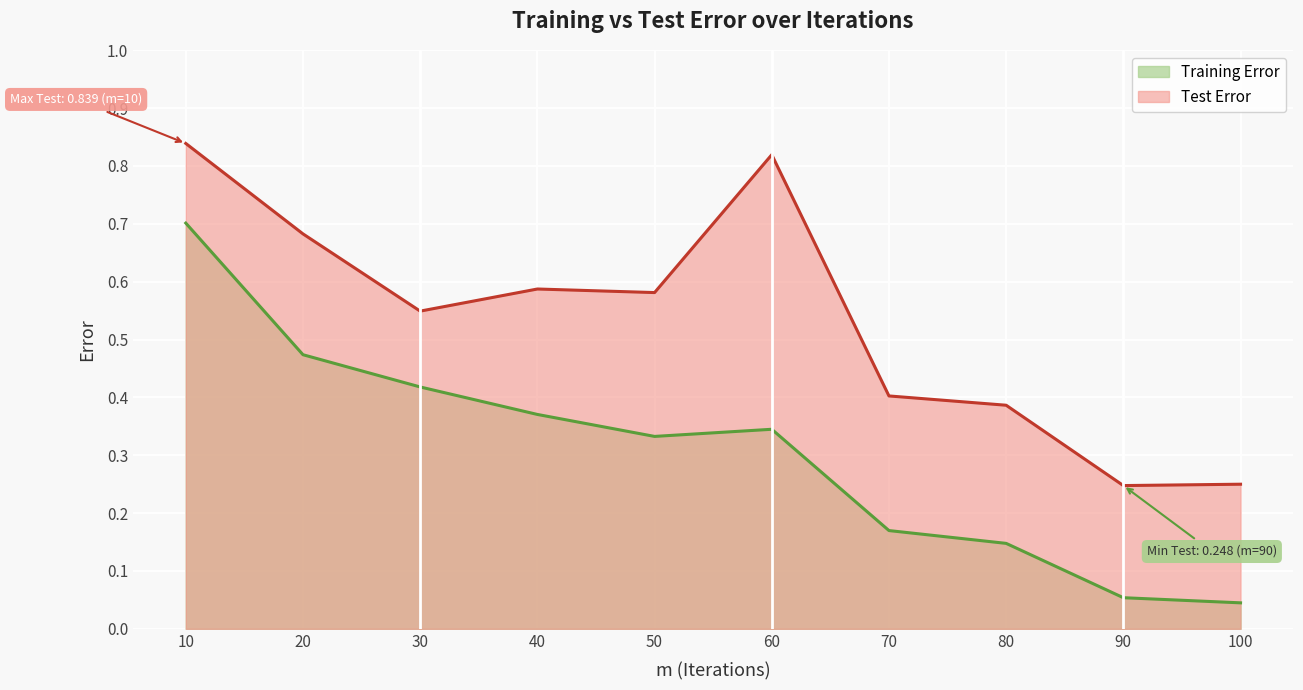

Reading right to left, what are all the values shown in this chart?

Training Error: 0.0	0.1	0.1	0.2	0.3	0.3	0.4	0.4	0.5	0.7
Test Error: 0.2	0.2	0.4	0.4	0.8	0.6	0.6	0.5	0.7	0.8